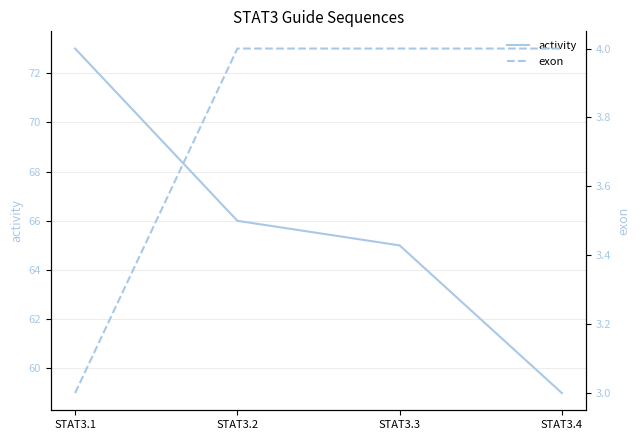

Reading right to left, what are all the values shown in this chart?

activity: STAT3.4=59	STAT3.3=65	STAT3.2=66	STAT3.1=73
exon: STAT3.4=4	STAT3.3=4	STAT3.2=4	STAT3.1=3